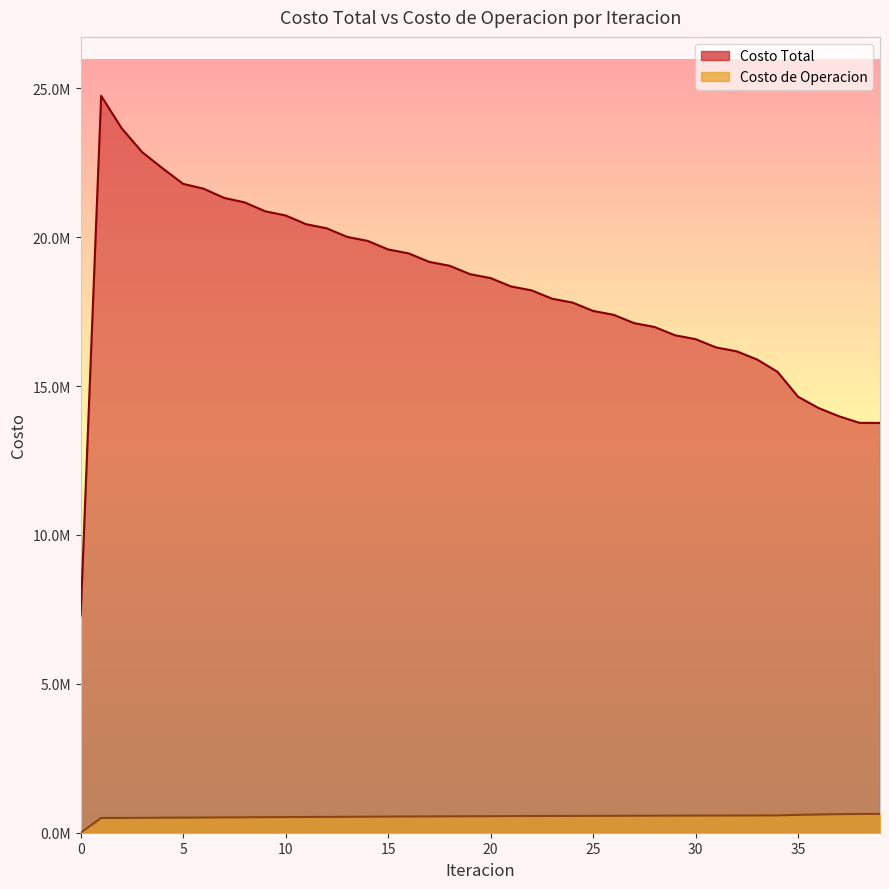

True or false: Costo de Operacion and Costo Total intersect in this chart.

False